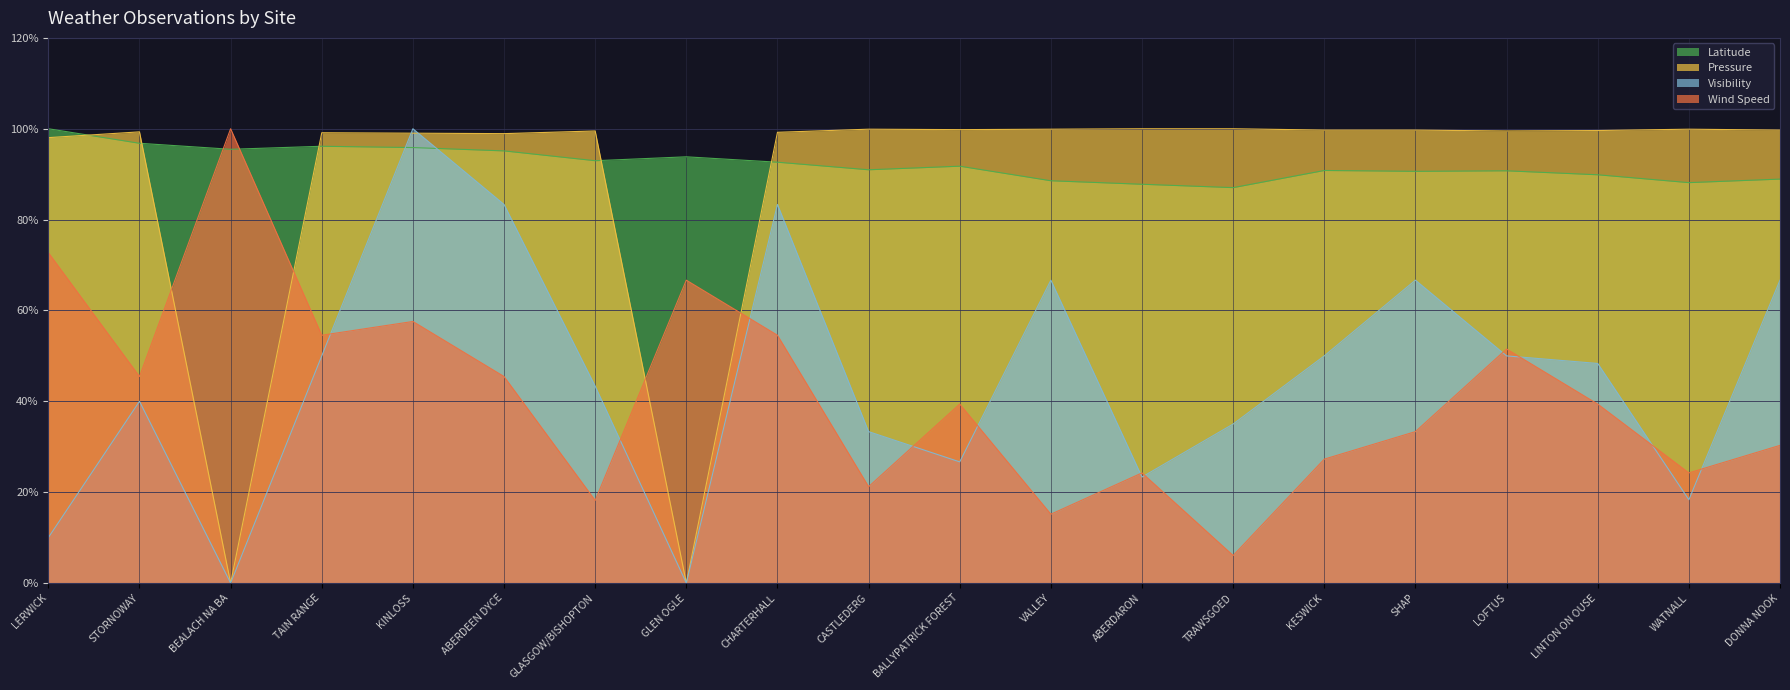

Which series has the widest spread of values?

Pressure